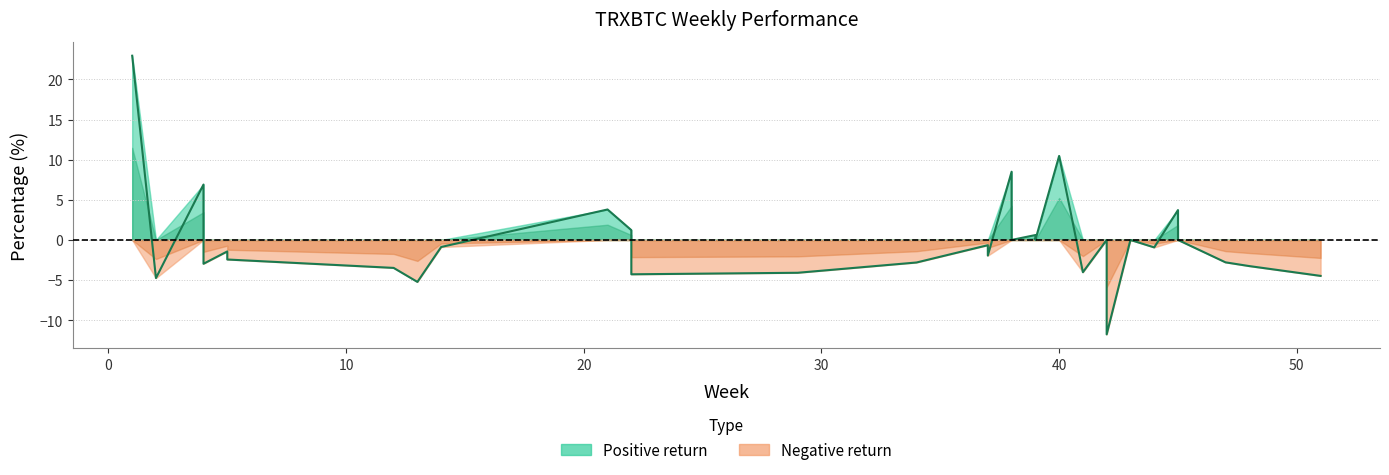

Between 37 and 22, which is larger?

37